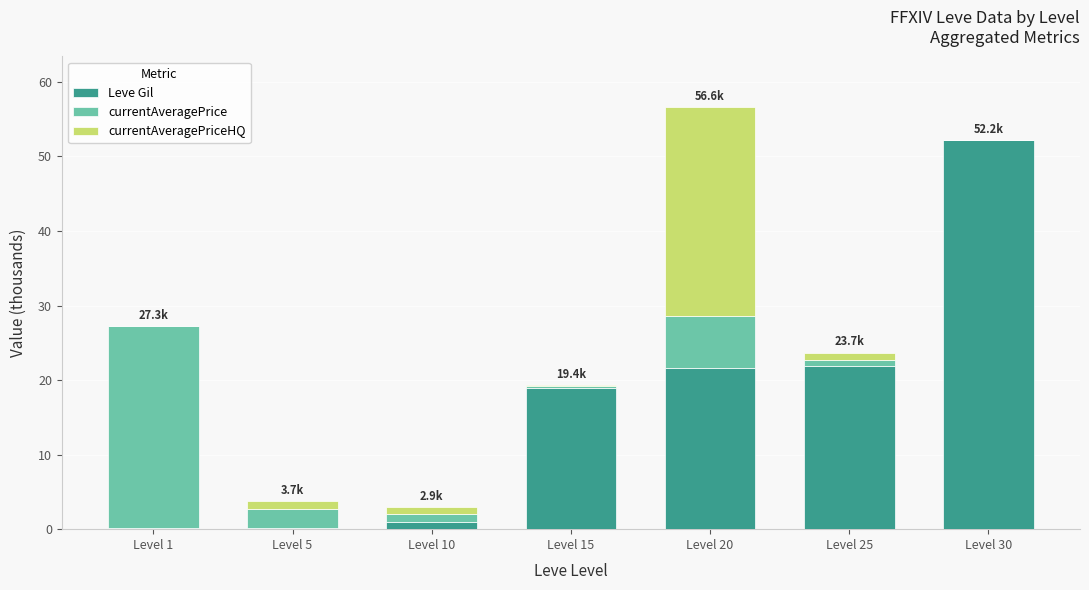

At which label does Leve Gil reach its peak?

Level 30